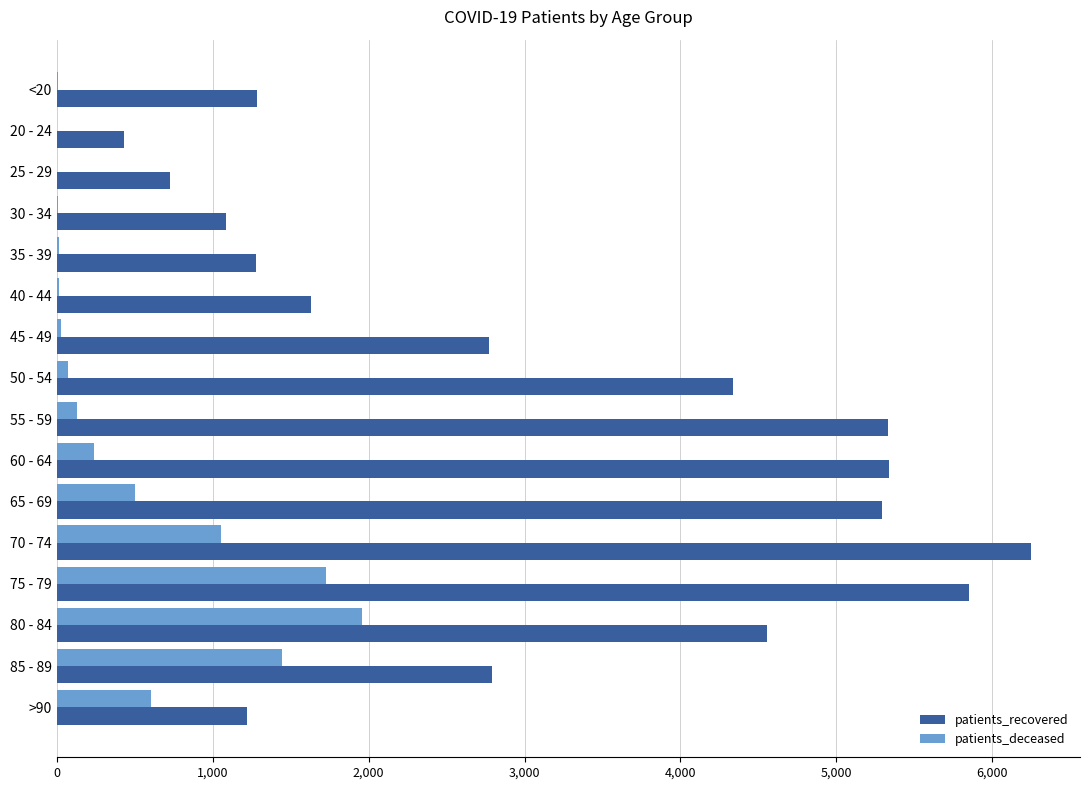

The value of patients_deceased at >90 is 603. True or false?

True